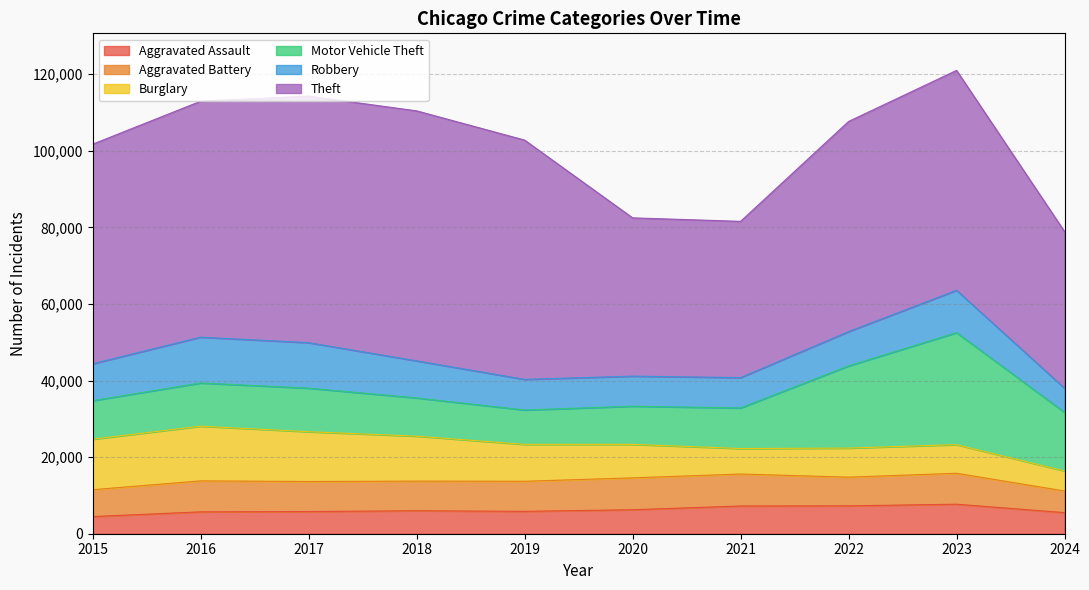

How many data points in Theft are less than 57435?

5